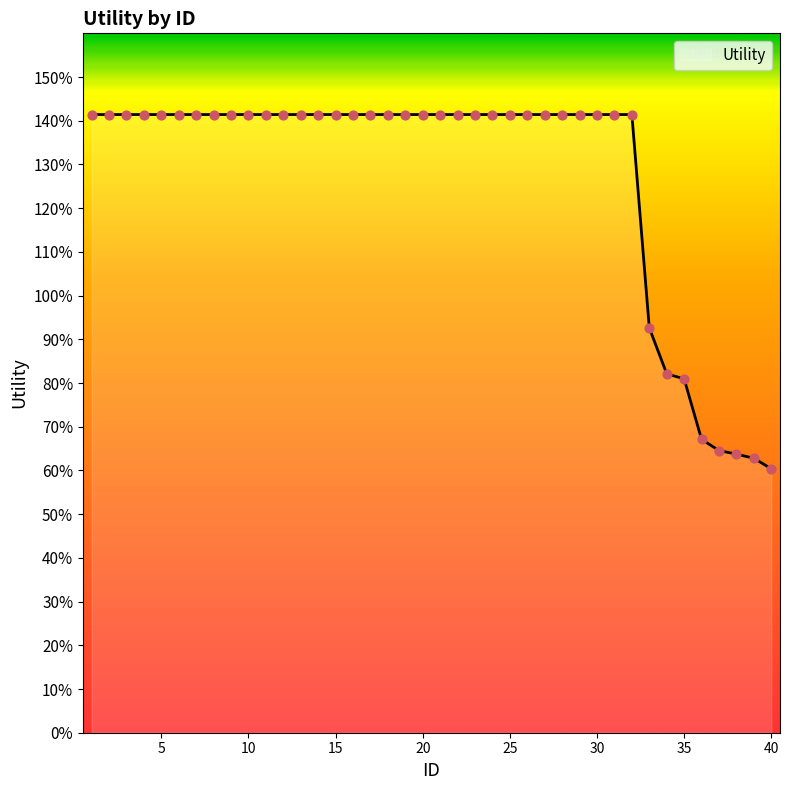

Does the chart have visible grid lines?

No